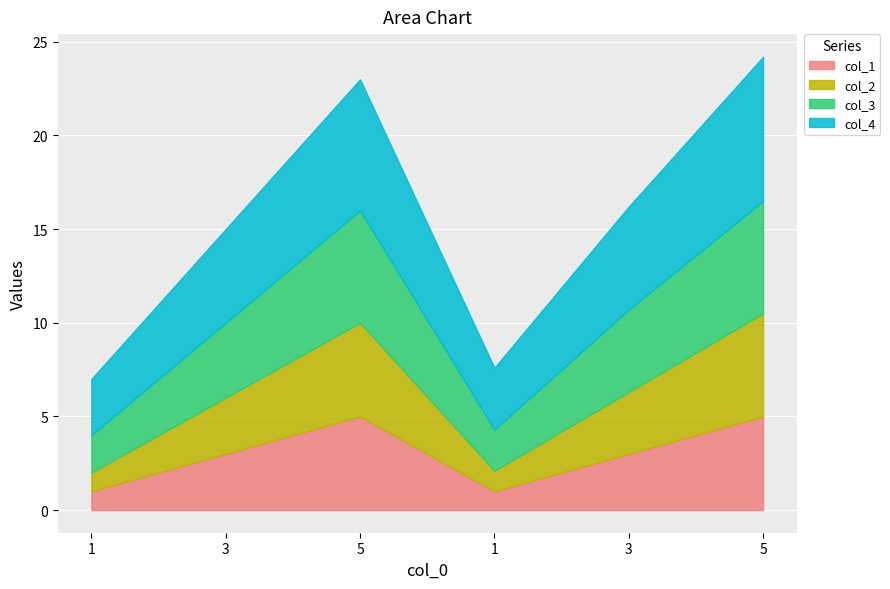

The col_1 series shows 1.0 at 1. True or false?

True